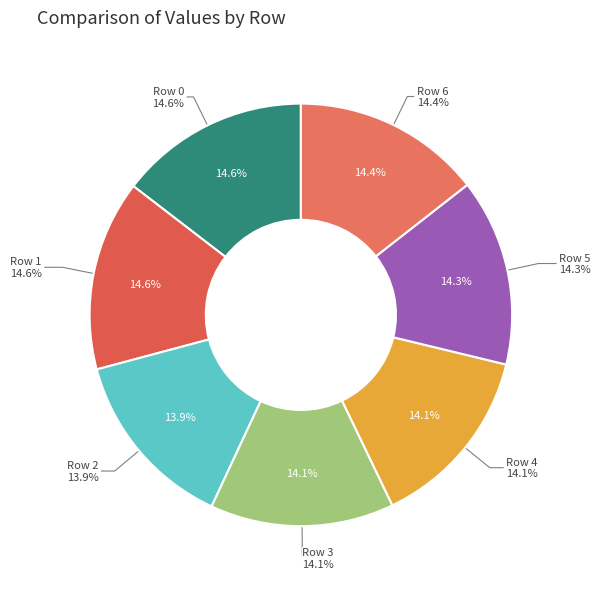

What percentage do Row 6 and Row 3 together represent?

28.5%